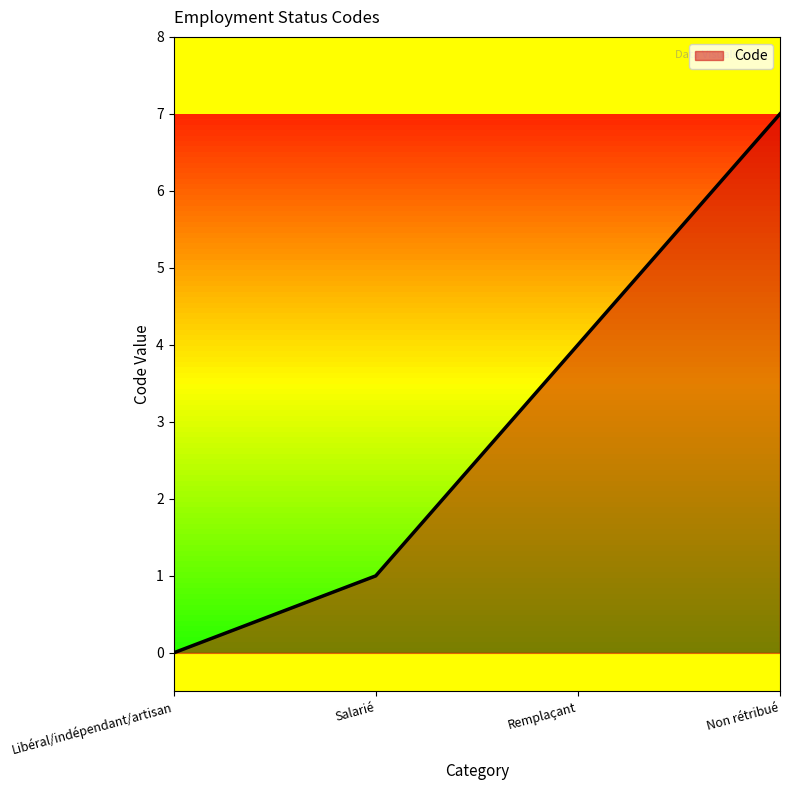

The value at Salarié is 0. True or false?

False